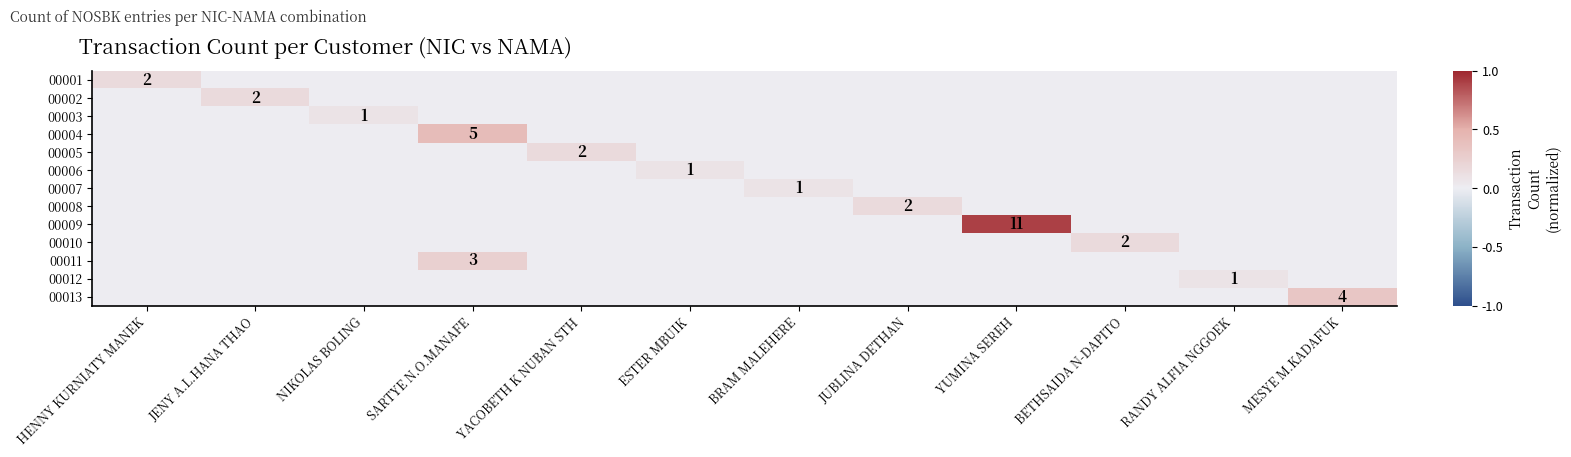

Is it true that 00004 equals 7 at SARTYE N.O.MANAFE?

False